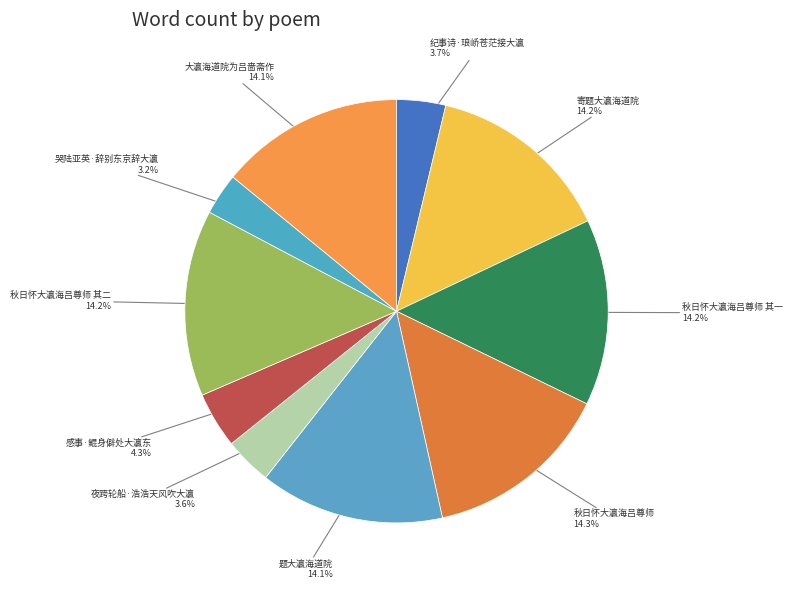

Between 题大瀛海道院 and 夜跨轮船·浩浩天风吹大瀛, which is larger?

题大瀛海道院